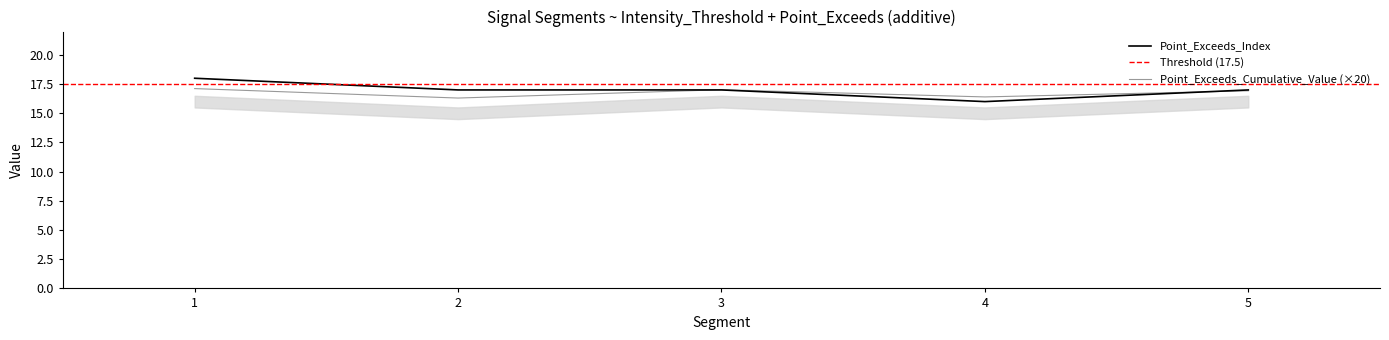

What is the label of the 1st point from the left?

1